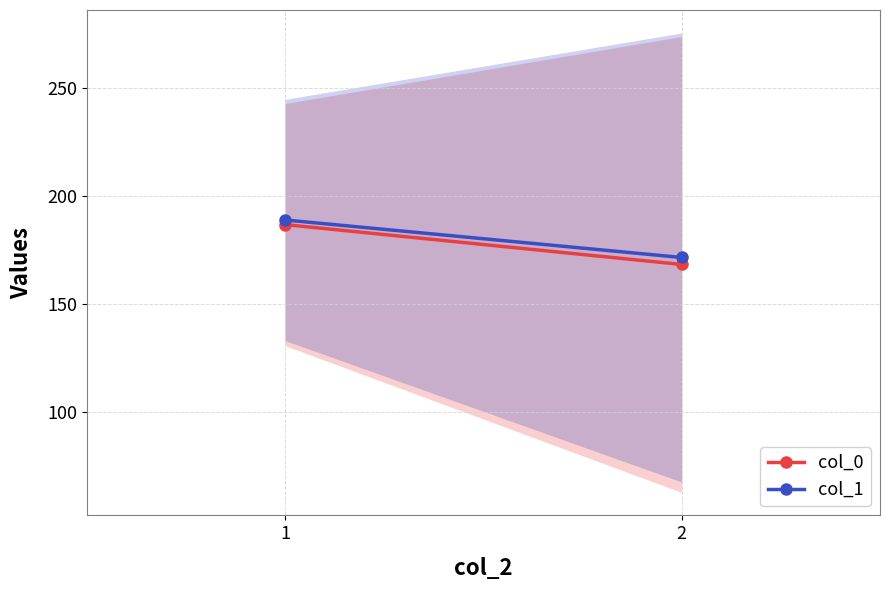

True or false: col_0 has a value of 290.4 at 2.

False